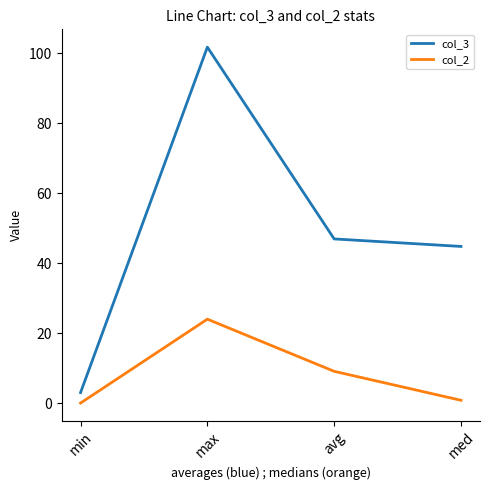

How many lines are shown in the chart?

2